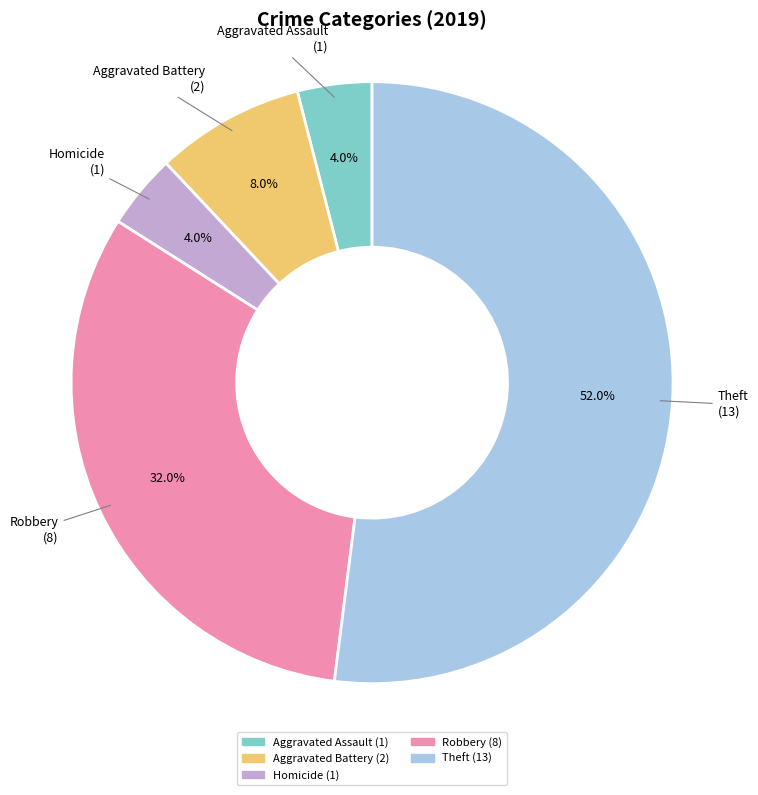

Is there any slice that represents more than half of the pie?

Yes